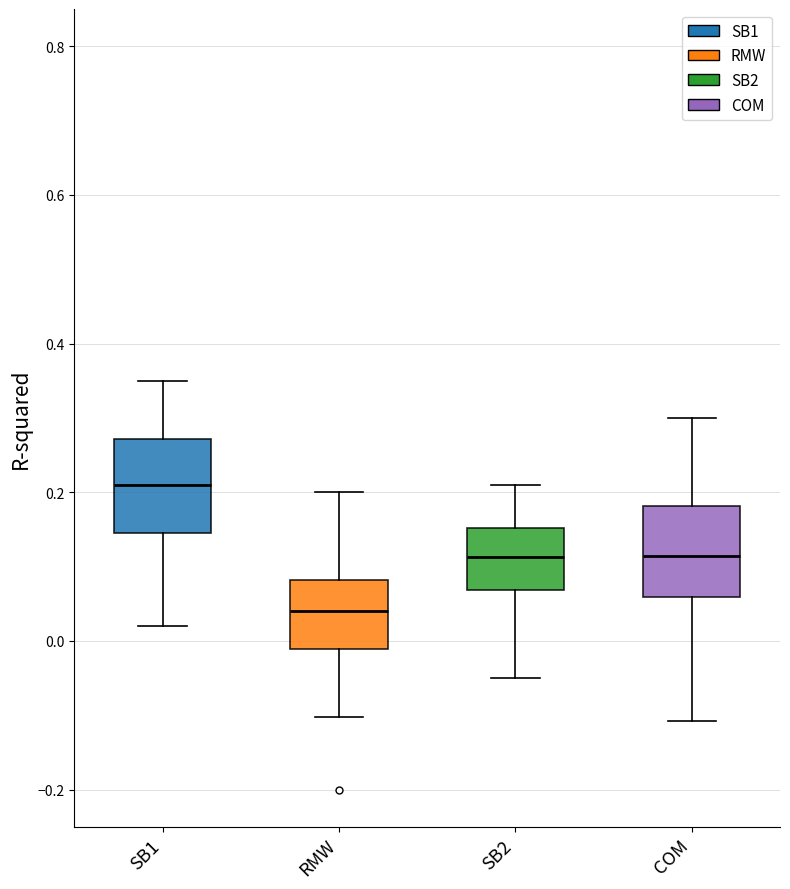

Where is the upper edge of the box for RMW on the y-axis? The values are not printed on the chart, so give them approximately, as read against the axis.

0.08